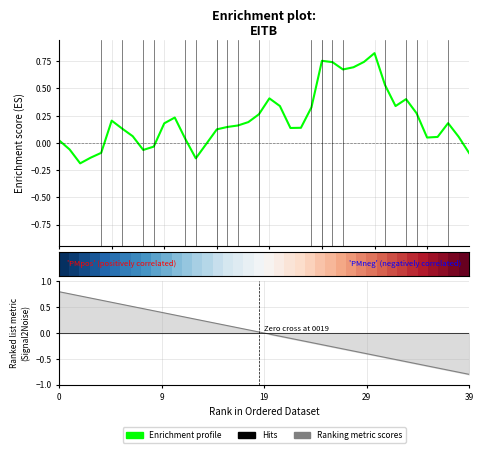

What is the difference between the second highest and second lowest values?

0.9